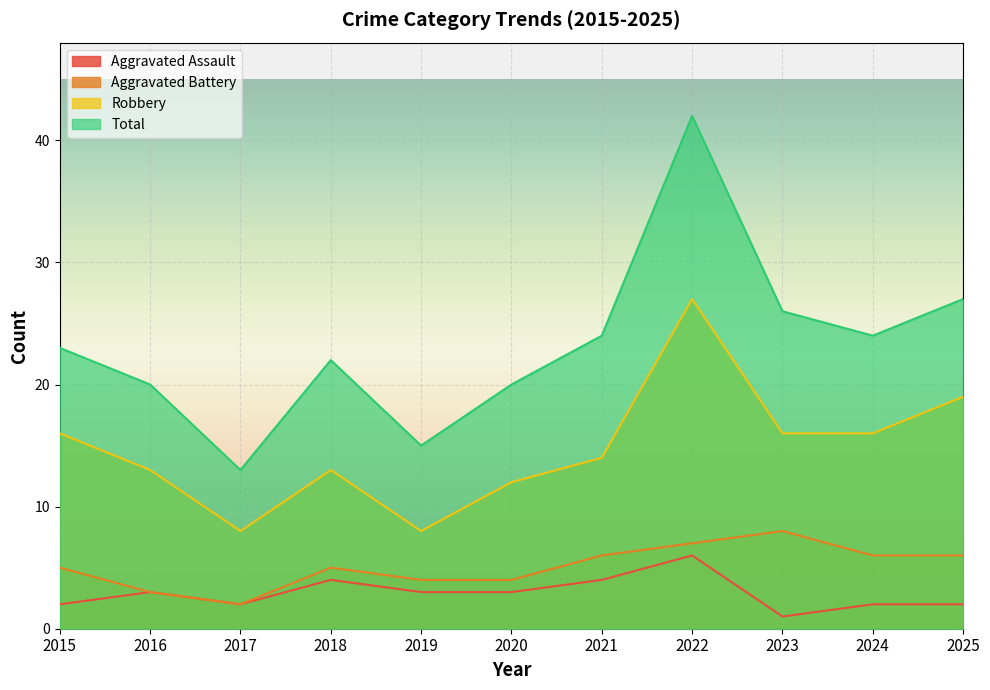

List the series in order of their peak value, lowest first.

Aggravated Assault, Aggravated Battery, Robbery, Total